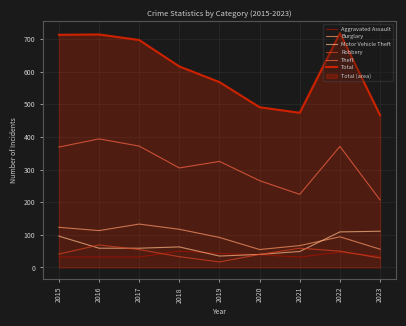

True or false: Theft has a value of 224 at 2021.

True